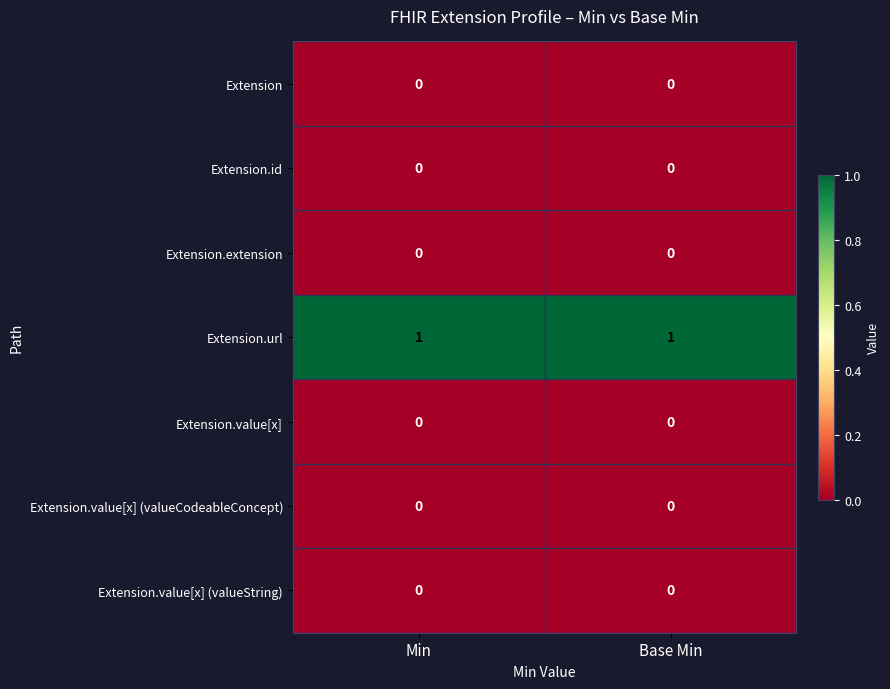

The Extension.value[x] (valueString) series shows 0 at Base Min. True or false?

True